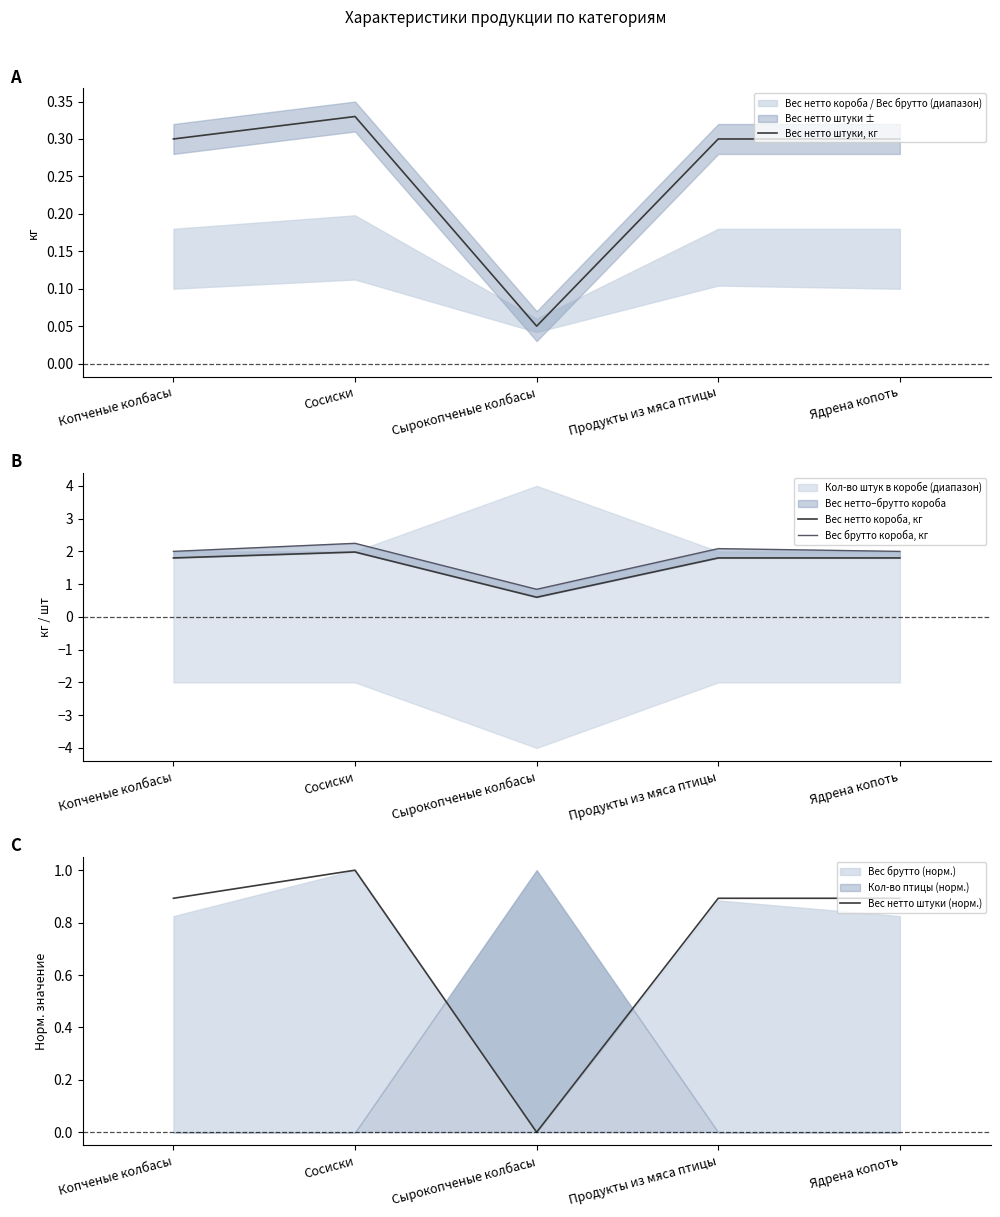

True or false: Вес нетто штуки, кг has a value of 0.3 at Ядрена копоть.

True